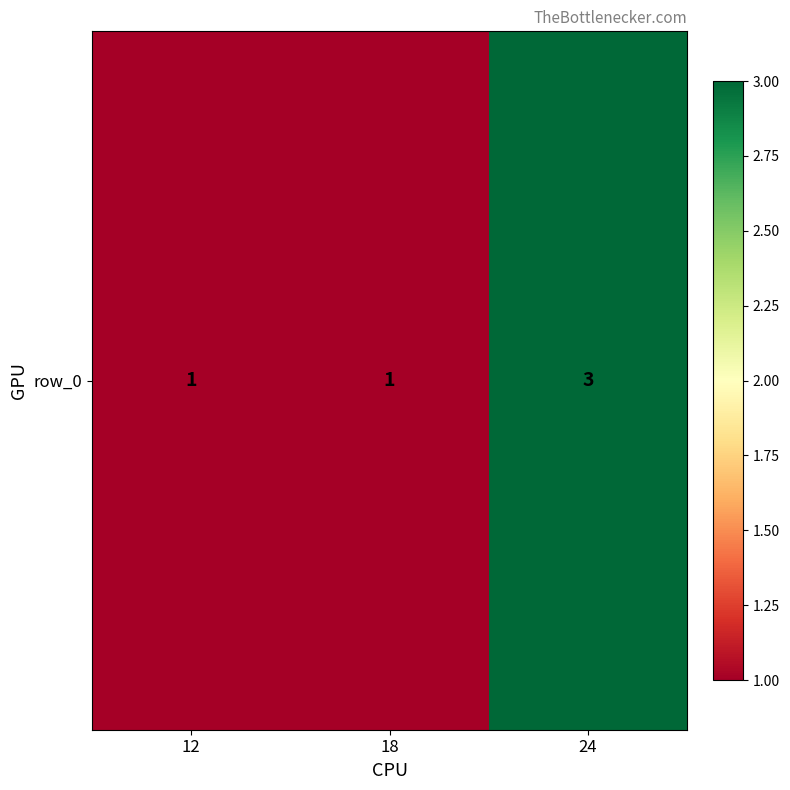

List the labels in order of value, largest first.

24, 12, 18